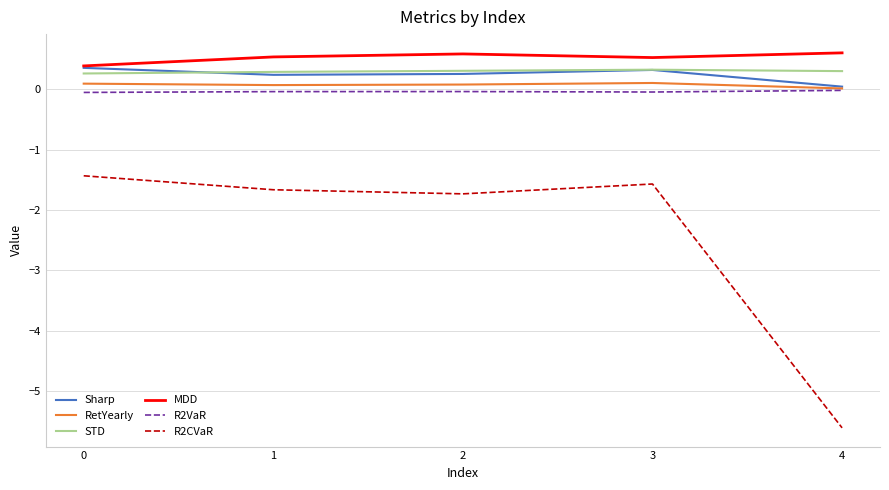

What value does the R2CVaR series have at 4?

-5.6